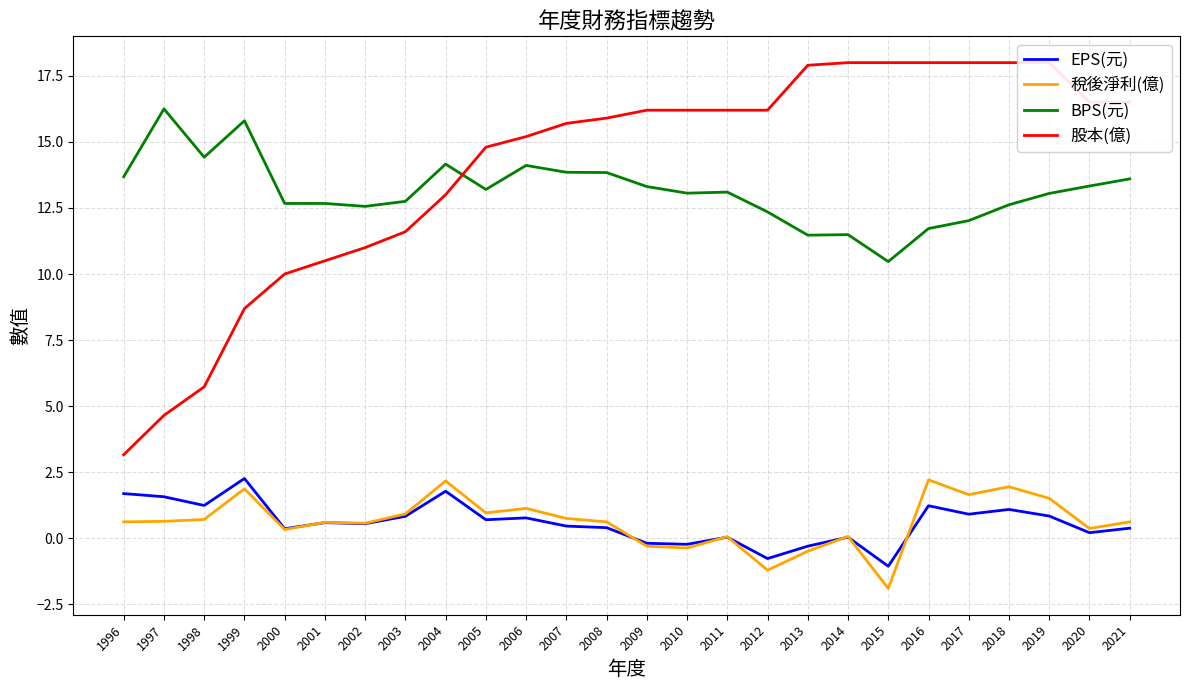

What is the spread (max minus min) of values at 1999?

13.9